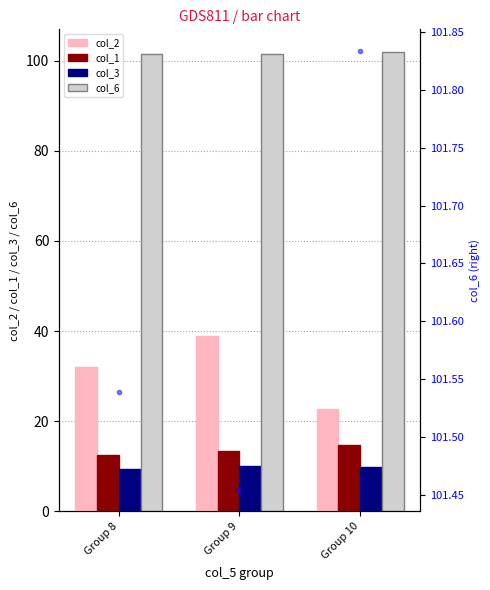

How many col_1 values are between 12 and 14?

2